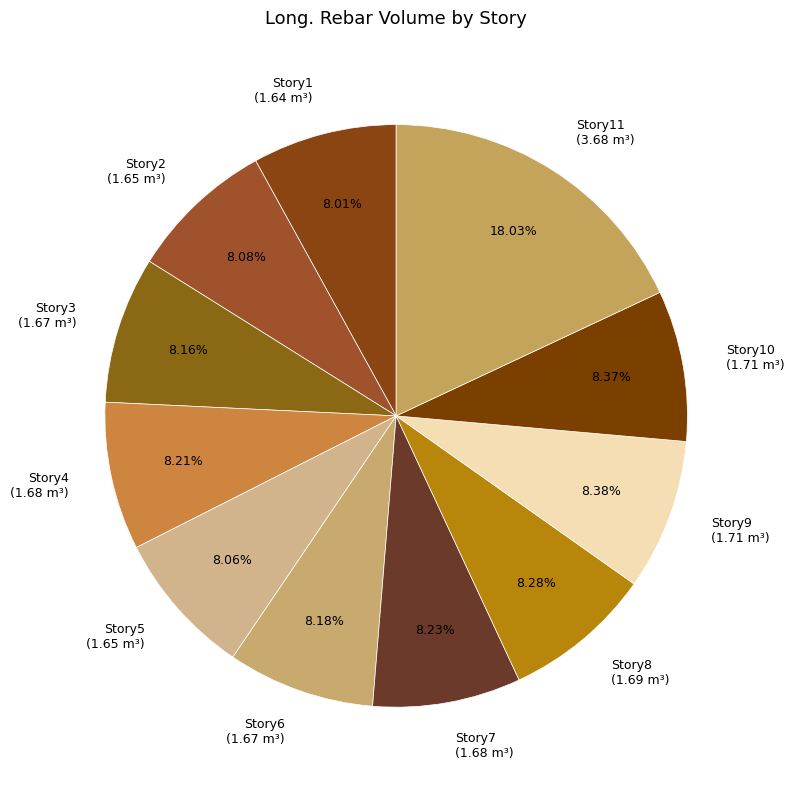

What is the ratio of the value at Story7 (1.68 m³) to the value at Story11 (3.68 m³)?

0.5